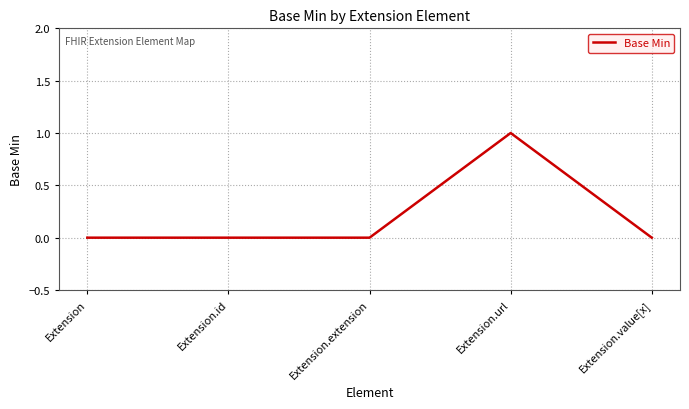

What position from the right is Extension?

5